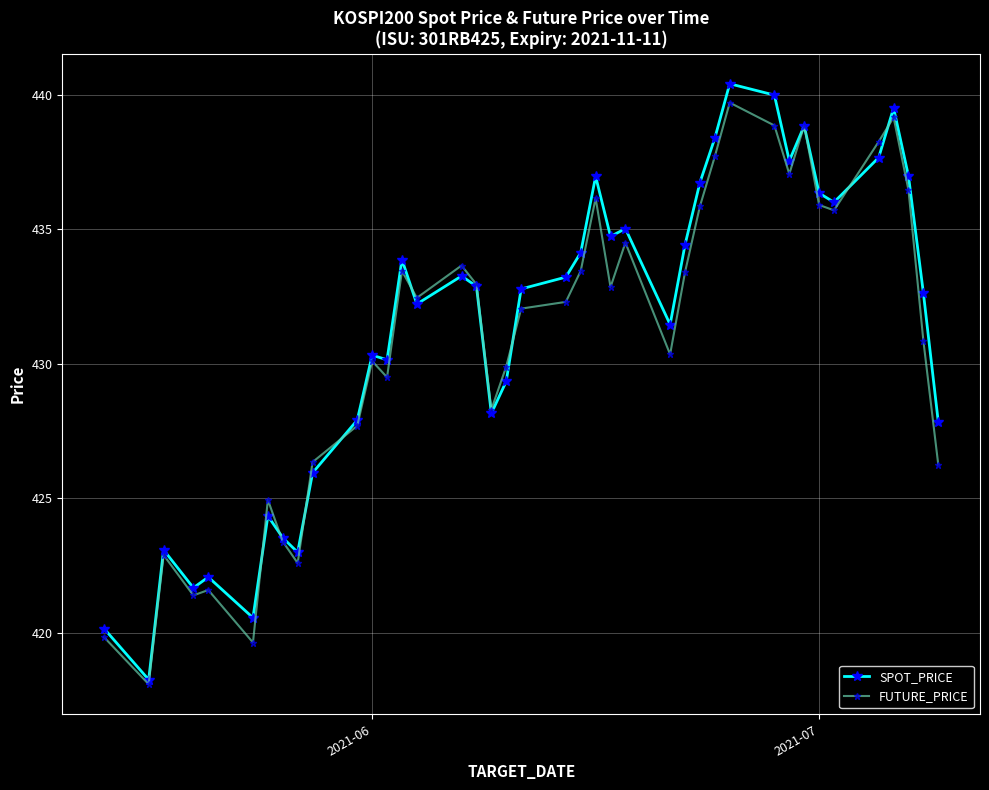

What is the maximum value for FUTURE_PRICE?

439.7